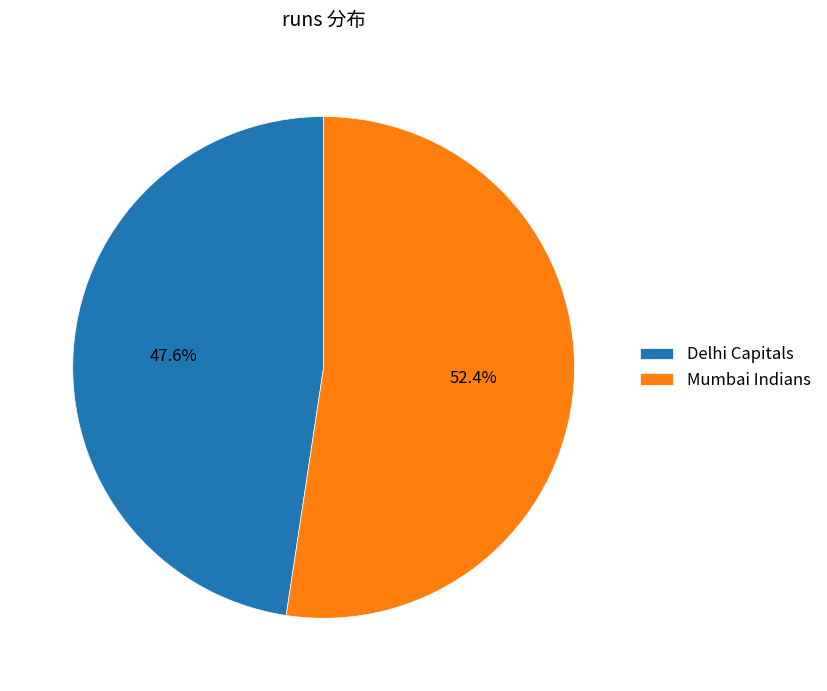

What percentage is the Delhi Capitals slice, to the nearest percent?

48%